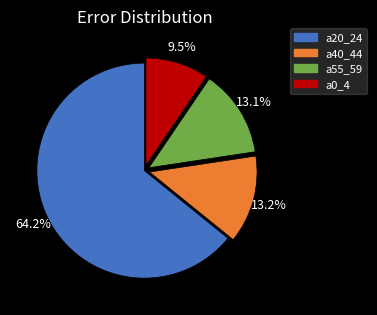

Does any single category account for the majority?

Yes